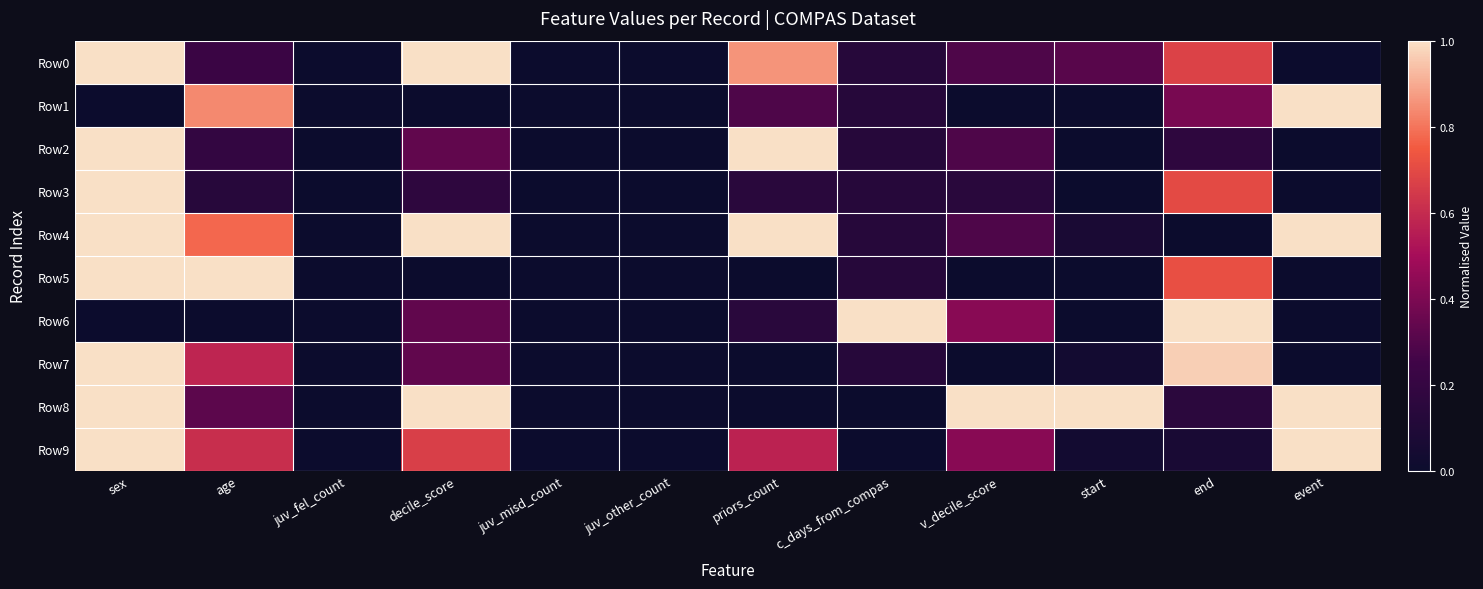

Reading right to left, extract all data points from this chart.

Row0: event=0.0	end=0.7	start=0.3	v_decile_score=0.3	c_days_from_compas=0.1	priors_count=0.9	juv_other_count=0.0	juv_misd_count=0.0	decile_score=1.0	juv_fel_count=0.0	age=0.2	sex=1.0
Row1: event=1.0	end=0.4	start=0.0	v_decile_score=0.0	c_days_from_compas=0.1	priors_count=0.3	juv_other_count=0.0	juv_misd_count=0.0	decile_score=0.0	juv_fel_count=0.0	age=0.8	sex=0.0
Row2: event=0.0	end=0.2	start=0.0	v_decile_score=0.3	c_days_from_compas=0.1	priors_count=1.0	juv_other_count=0.0	juv_misd_count=0.0	decile_score=0.3	juv_fel_count=0.0	age=0.2	sex=1.0
Row3: event=0.0	end=0.7	start=0.0	v_decile_score=0.1	c_days_from_compas=0.1	priors_count=0.1	juv_other_count=0.0	juv_misd_count=0.0	decile_score=0.2	juv_fel_count=0.0	age=0.1	sex=1.0
Row4: event=1.0	end=0.0	start=0.1	v_decile_score=0.3	c_days_from_compas=0.1	priors_count=1.0	juv_other_count=0.0	juv_misd_count=0.0	decile_score=1.0	juv_fel_count=0.0	age=0.8	sex=1.0
Row5: event=0.0	end=0.7	start=0.0	v_decile_score=0.0	c_days_from_compas=0.1	priors_count=0.0	juv_other_count=0.0	juv_misd_count=0.0	decile_score=0.0	juv_fel_count=0.0	age=1.0	sex=1.0
Row6: event=0.0	end=1.0	start=0.0	v_decile_score=0.4	c_days_from_compas=1.0	priors_count=0.1	juv_other_count=0.0	juv_misd_count=0.0	decile_score=0.3	juv_fel_count=0.0	age=0.0	sex=0.0
Row7: event=0.0	end=1.0	start=0.0	v_decile_score=0.0	c_days_from_compas=0.1	priors_count=0.0	juv_other_count=0.0	juv_misd_count=0.0	decile_score=0.3	juv_fel_count=0.0	age=0.6	sex=1.0
Row8: event=1.0	end=0.1	start=1.0	v_decile_score=1.0	c_days_from_compas=0.0	priors_count=0.0	juv_other_count=0.0	juv_misd_count=0.0	decile_score=1.0	juv_fel_count=0.0	age=0.3	sex=1.0
Row9: event=1.0	end=0.1	start=0.0	v_decile_score=0.4	c_days_from_compas=0.0	priors_count=0.6	juv_other_count=0.0	juv_misd_count=0.0	decile_score=0.7	juv_fel_count=0.0	age=0.6	sex=1.0